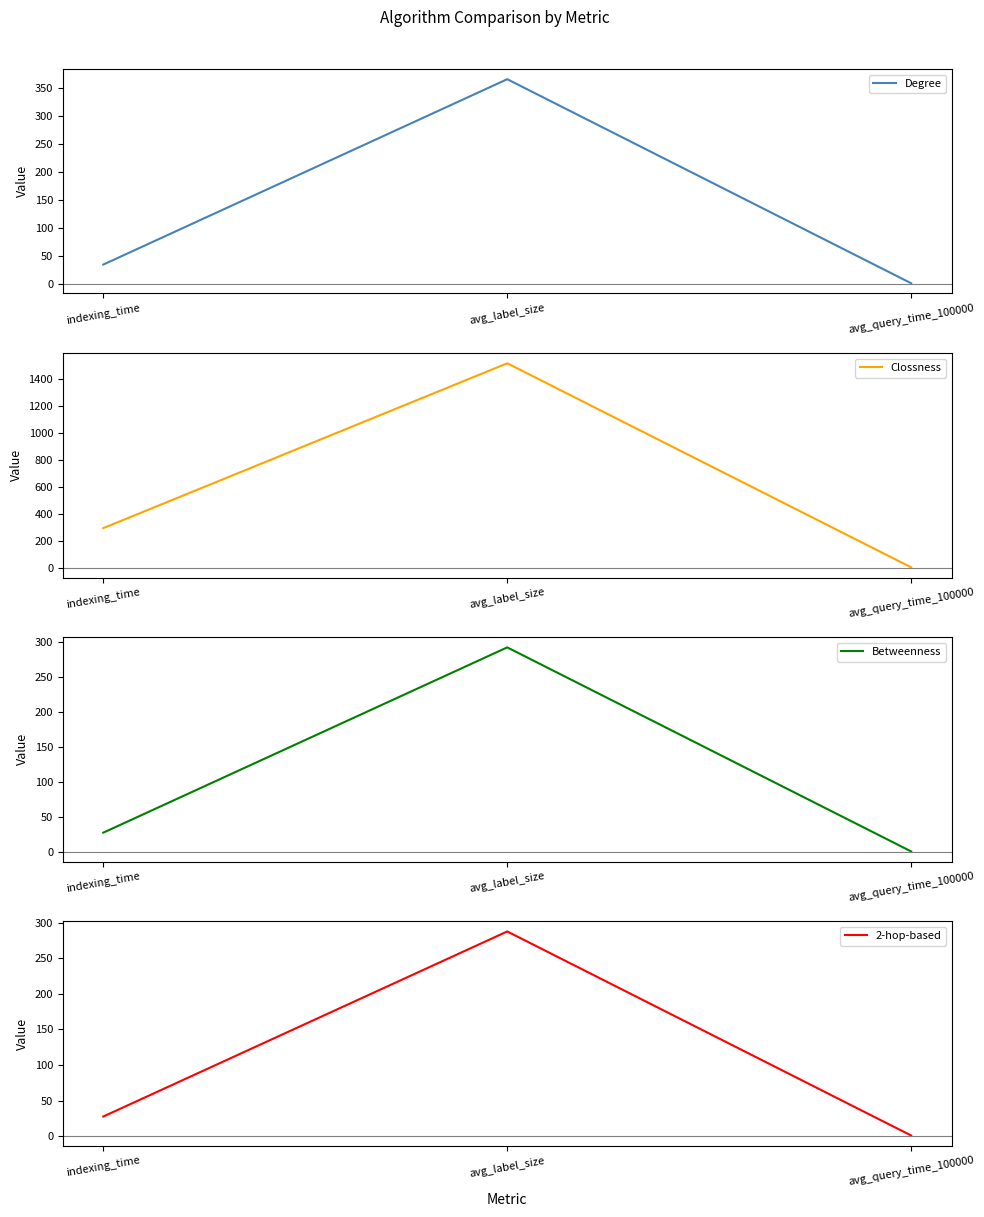

The Clossness series shows 293.9 at indexing_time. True or false?

True